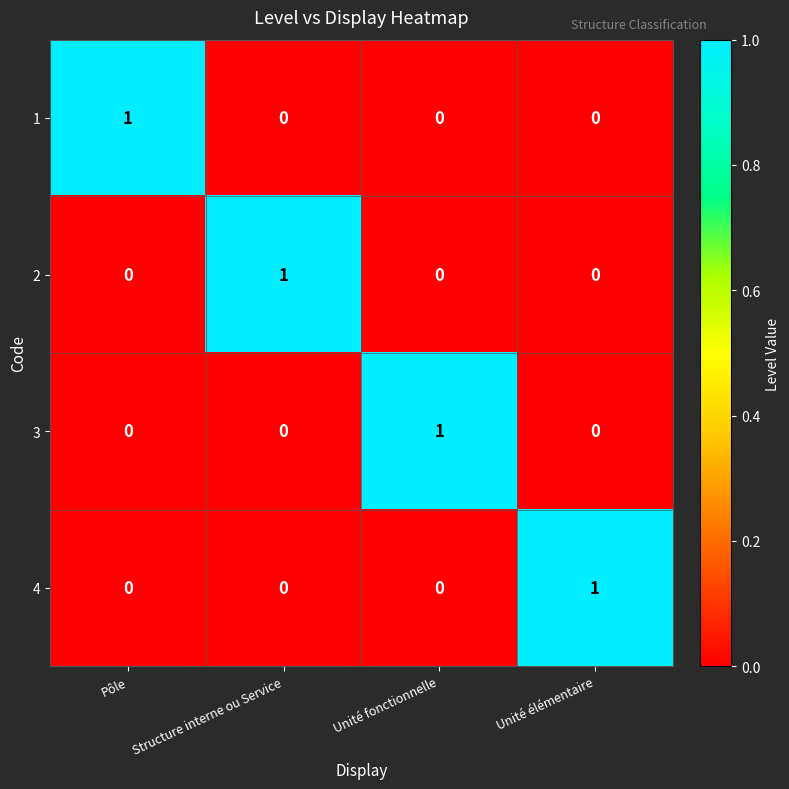

How many series are shown in this chart?

4